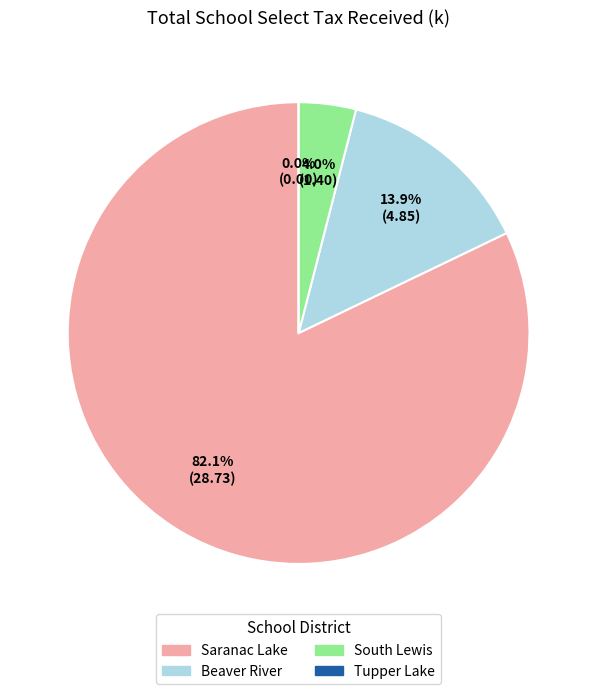

Is the sum of South Lewis and Saranac Lake greater than half?

Yes